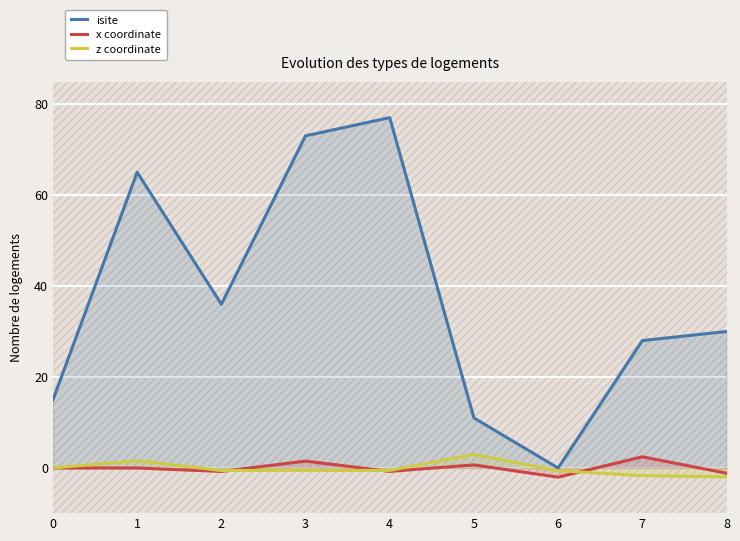

Reading right to left, what are all the values shown in this chart?

isite: 30.0	28.0	0.0	11.0	77.0	73.0	36.0	65.0	15.0
x coordinate: -1.2	2.5	-2.0	0.7	-0.7	1.5	-0.8	0.0	0.0
z coordinate: -2.0	-1.7	-0.6	3.0	-0.5	-0.5	-0.6	1.6	0.0